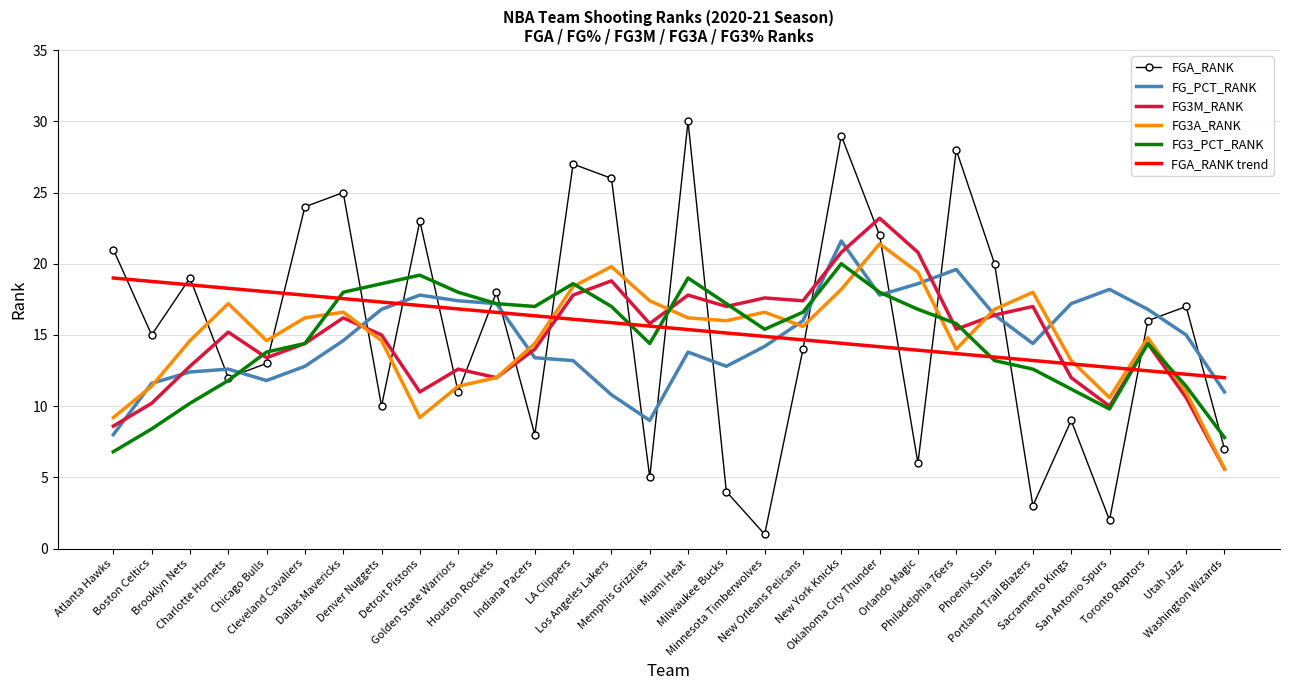

True or false: FG3_PCT_RANK has more than 0 points higher than both neighbors.

True